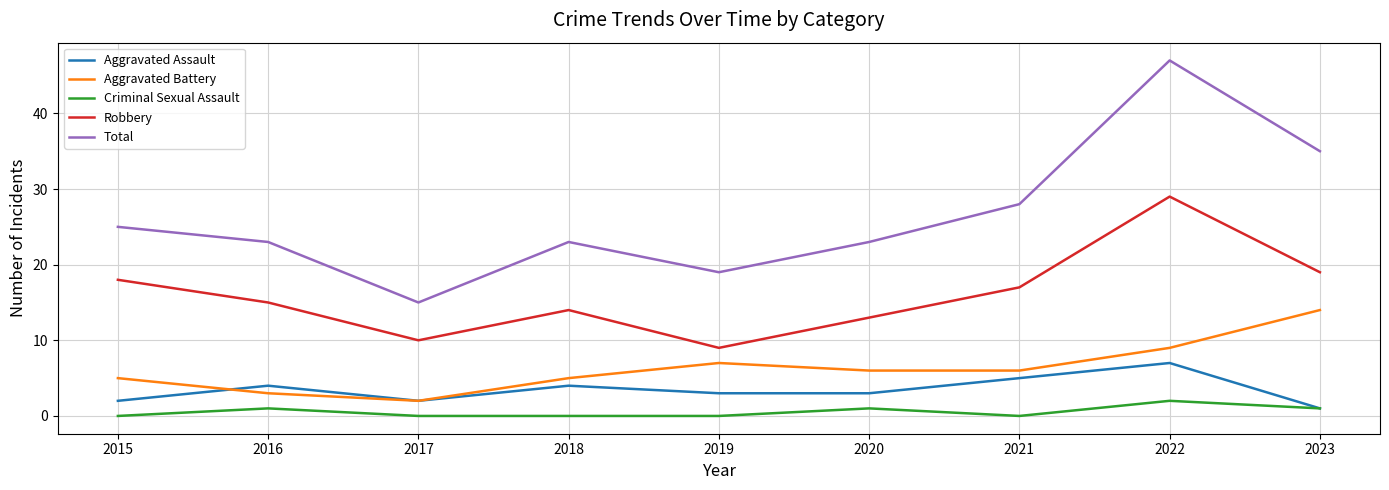

Where is the first local maximum for Robbery?

2018